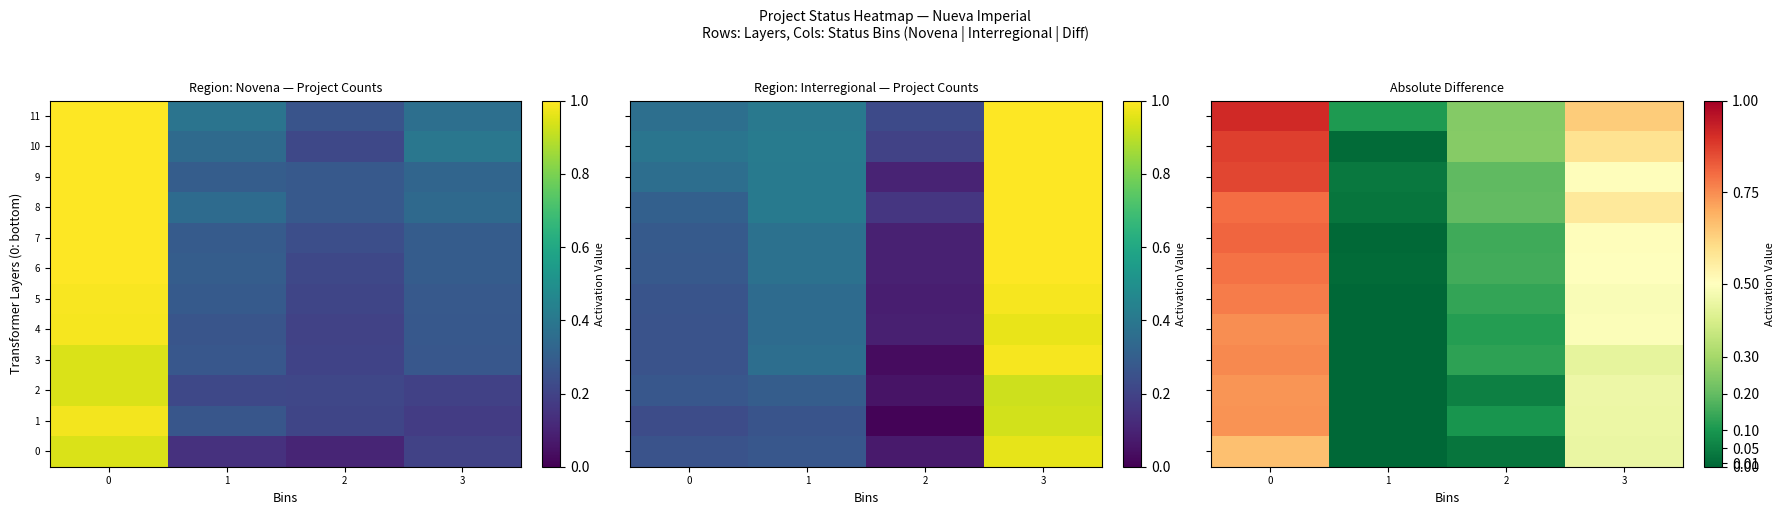

Is the value of 4 at 3 greater than the value of 2 at 3?

Yes